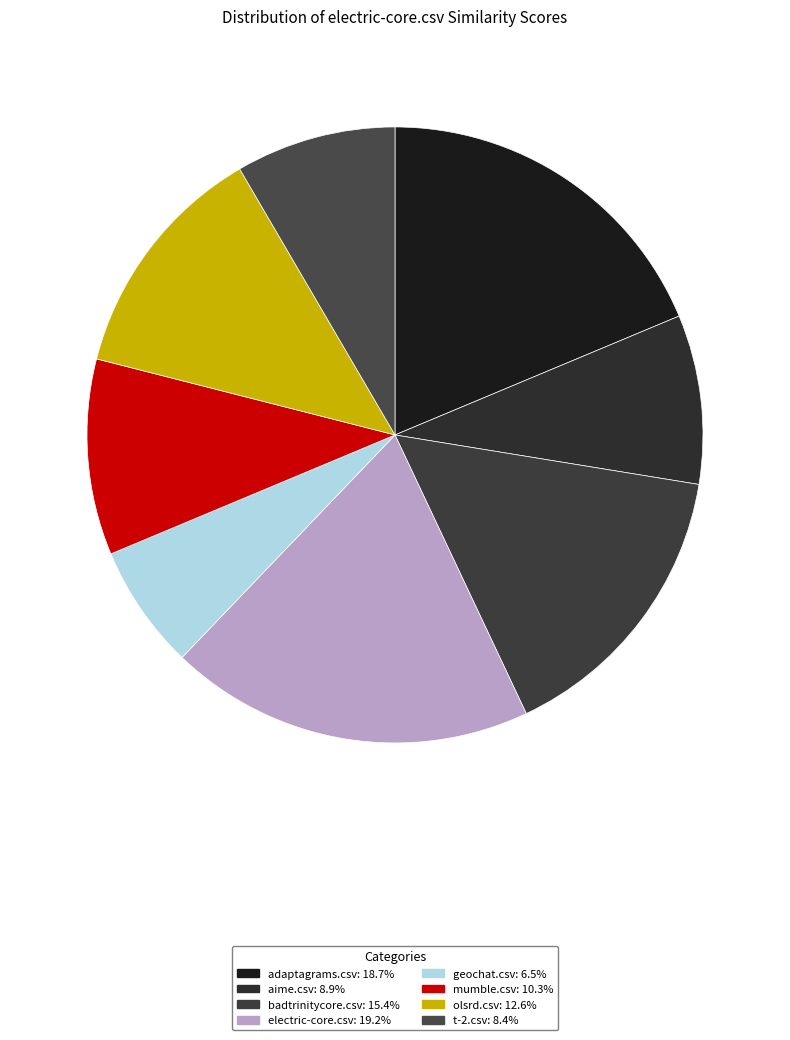

Count the number of slices in the pie.

8